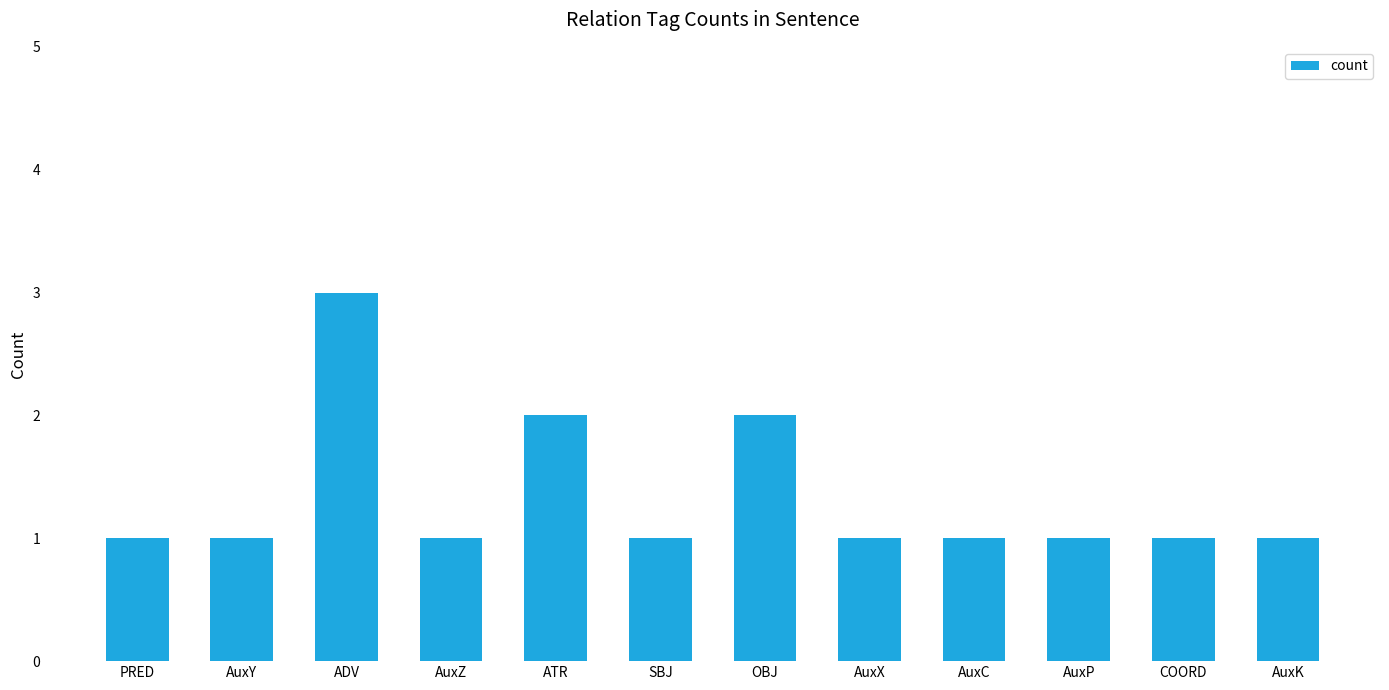

True or false: the data shows 5 at ADV.

False